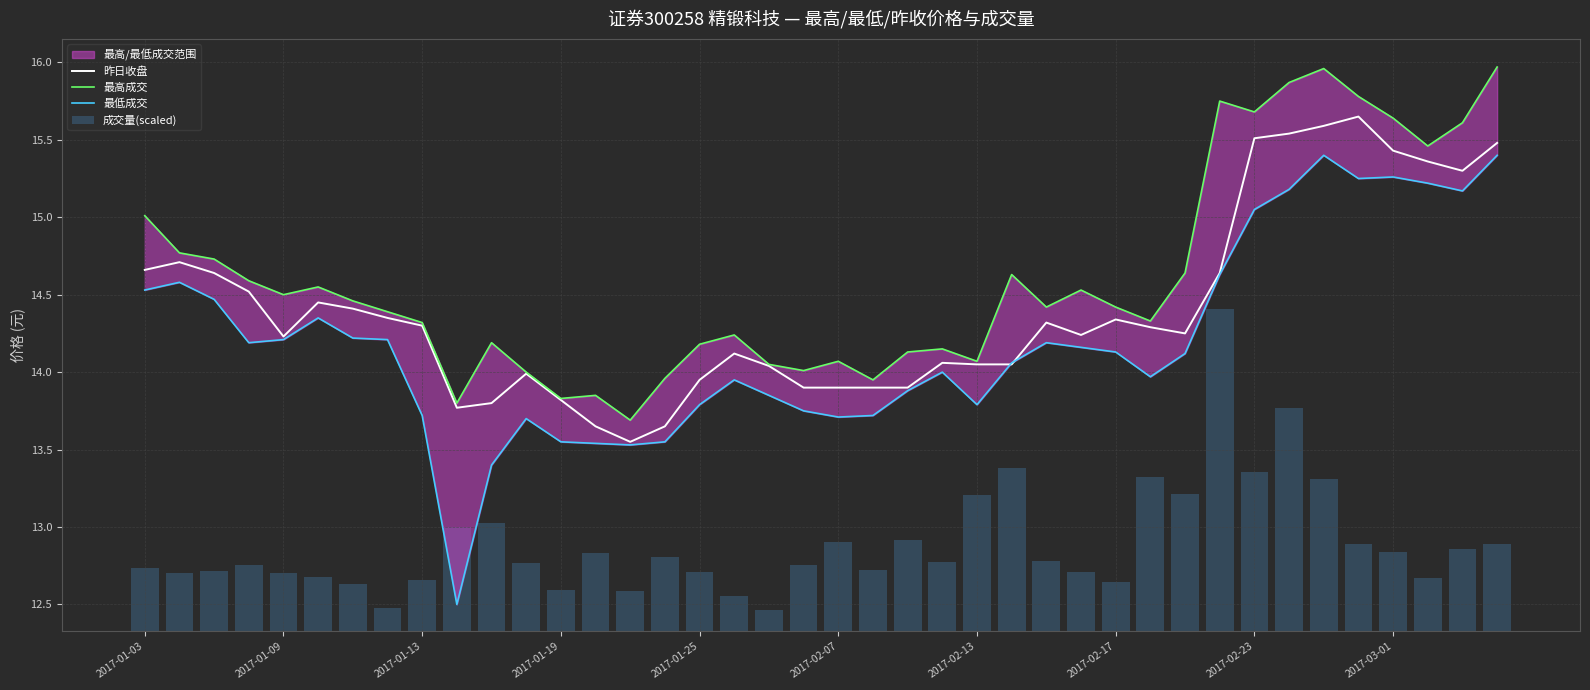

Is it true that 昨日收盘 equals 8.6 at 2017-02-17?

False